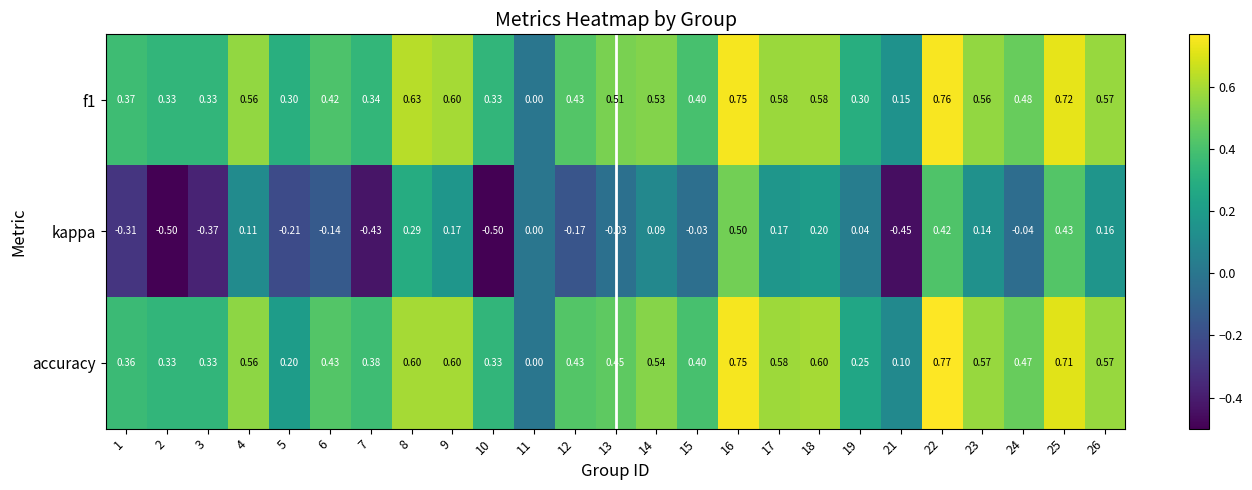

Which series changed the most between 10 and 16?

kappa